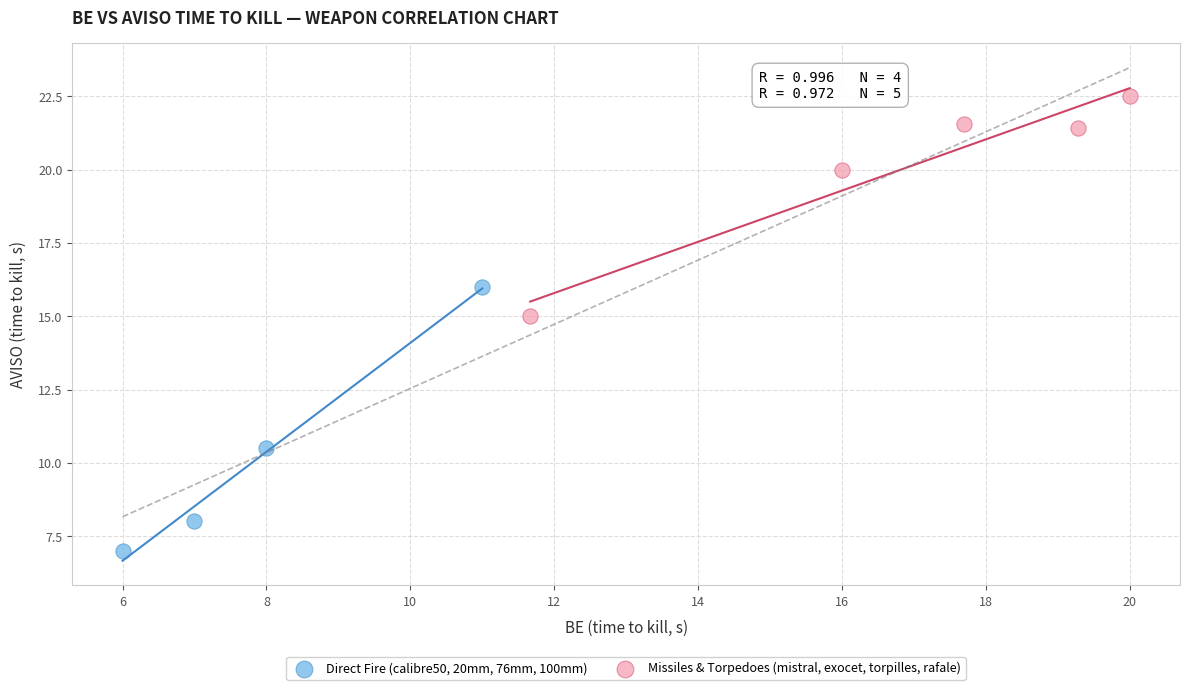

What are all the series names shown in the legend?

Direct Fire (calibre50, 20mm, 76mm, 100mm), Missiles & Torpedoes (mistral, exocet, torpilles, rafale)